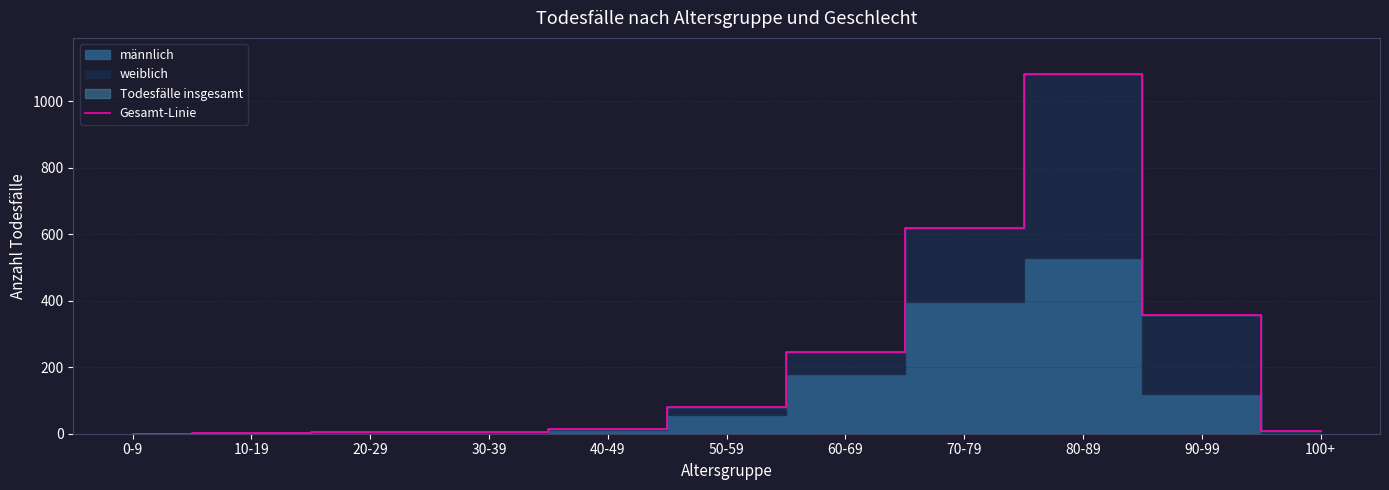

Which label corresponds to the largest value in the chart?

80-89